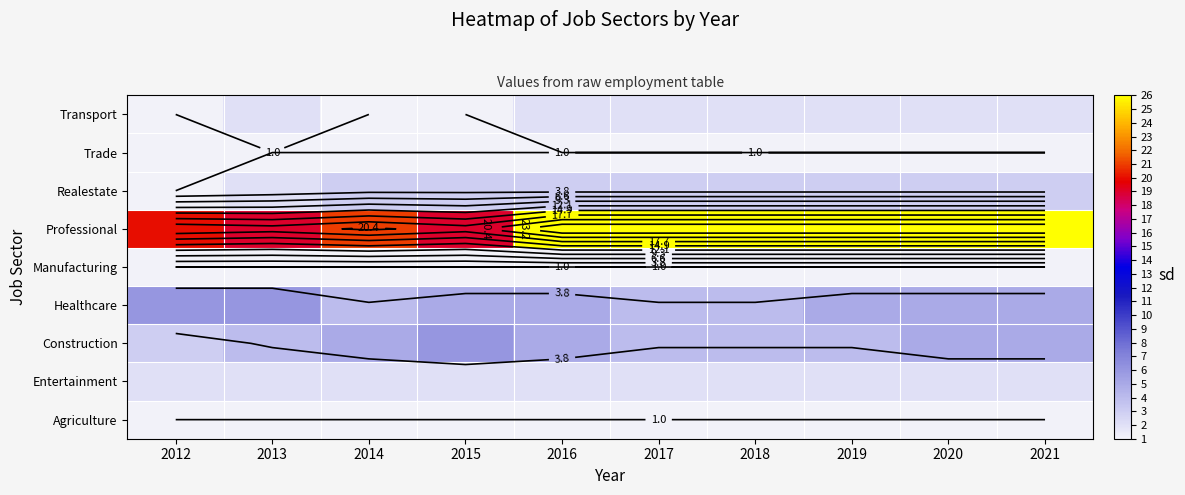

At which category is the sum across all series the highest?

2016